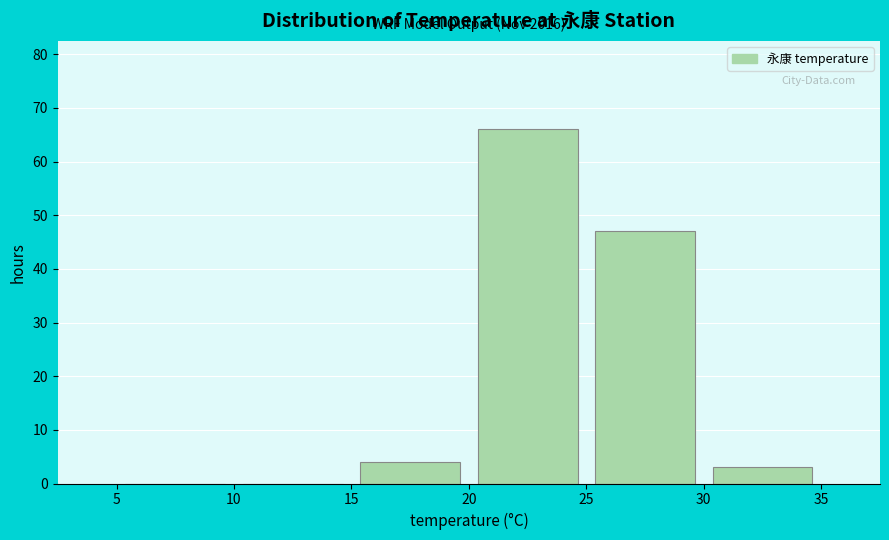

Which range on the x-axis has the tallest bar?

20 to 25